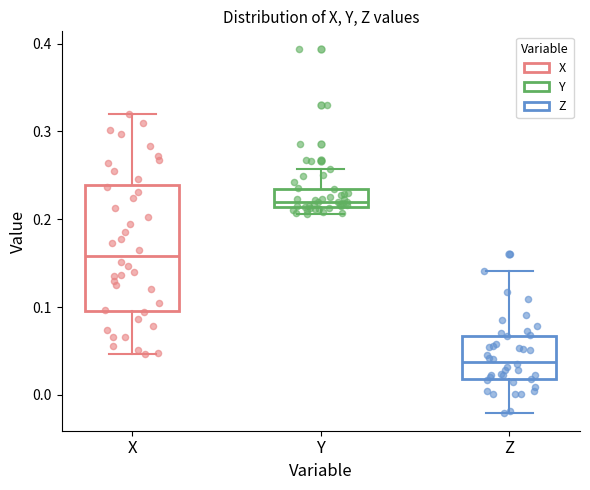

Which box's median line is the highest?

Y